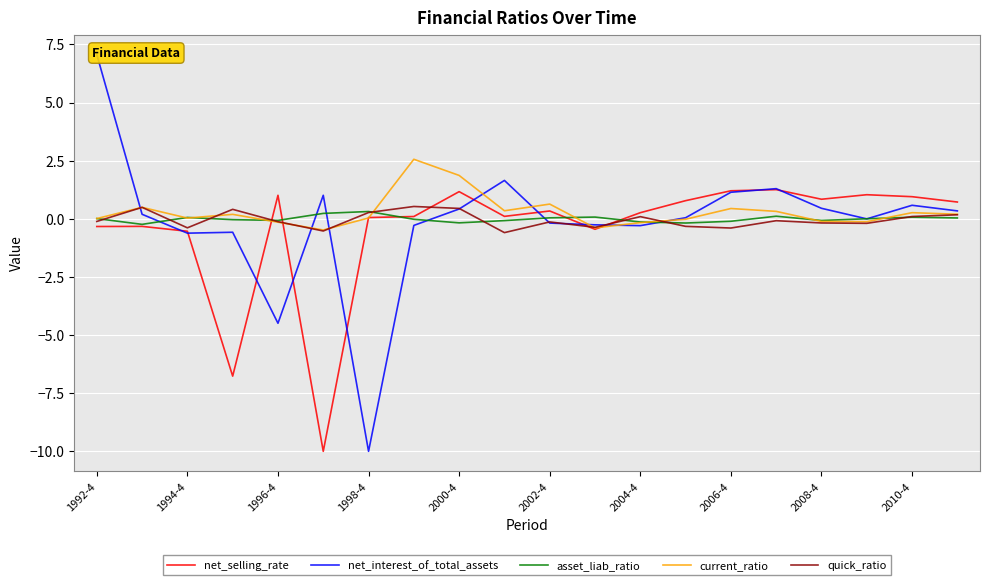

At which category is the sum across all series the highest?

1992-4